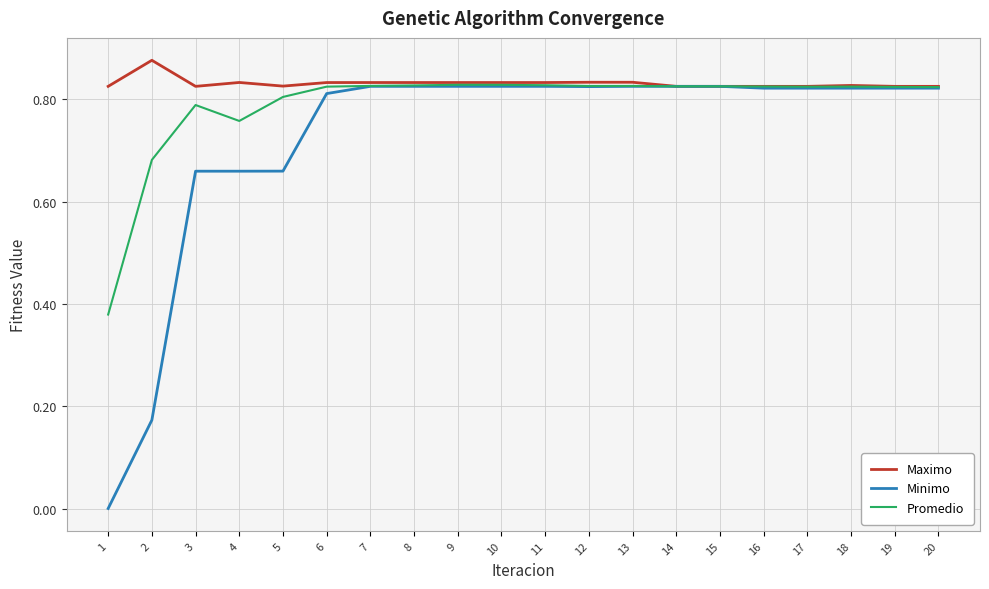

Rank the series by their average value, from highest to lowest.

Maximo, Promedio, Minimo